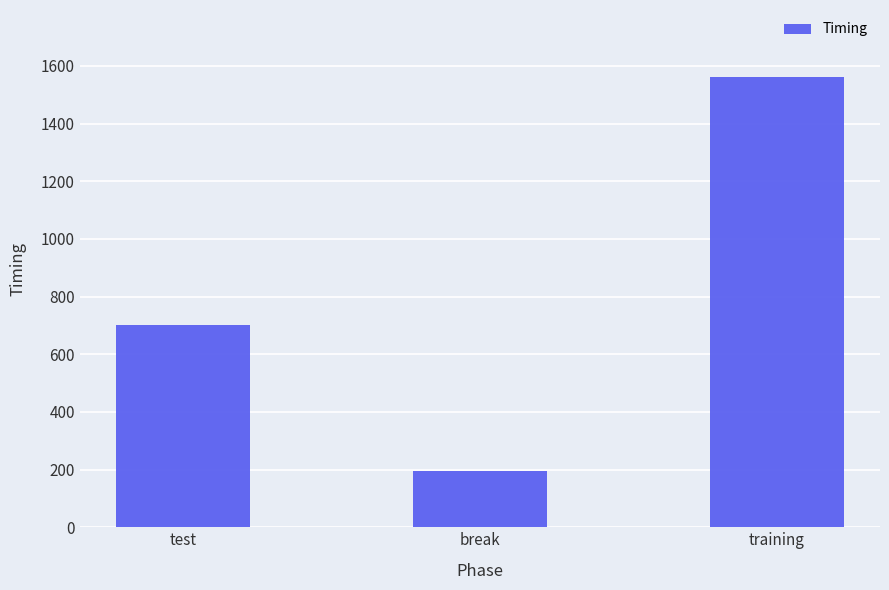

What is the change in value from test to break?

-506.0